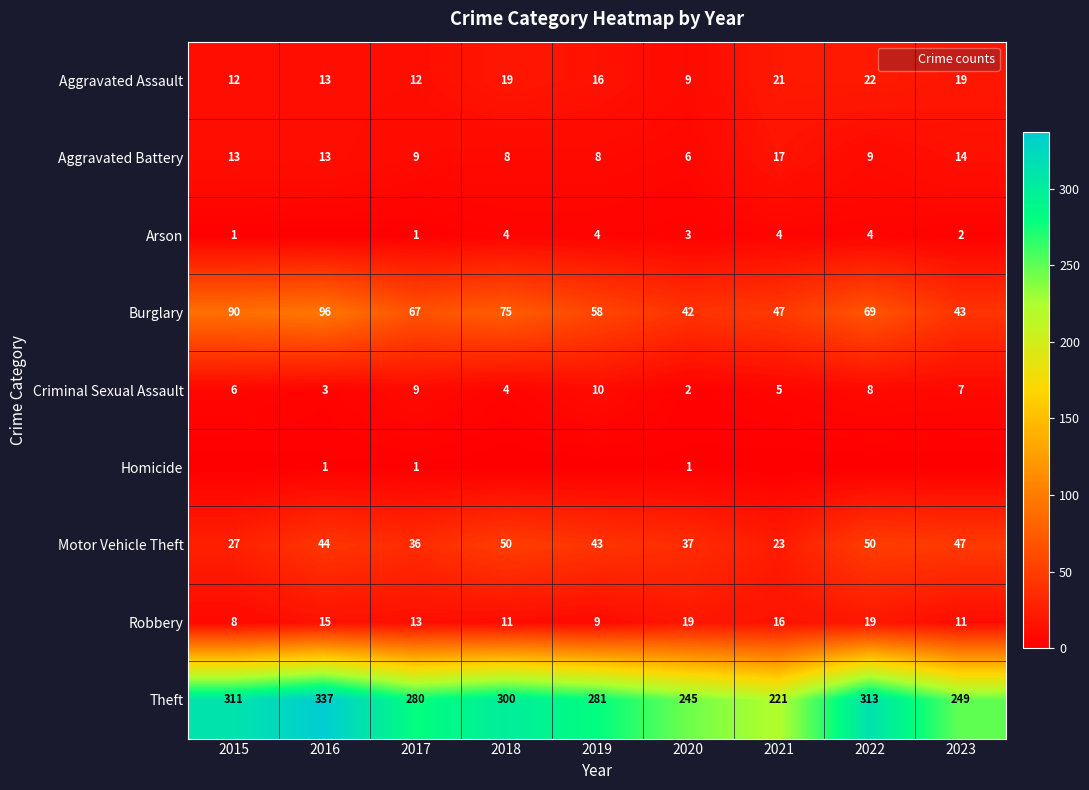

True or false: Arson has a value of 6 at 2021.

False